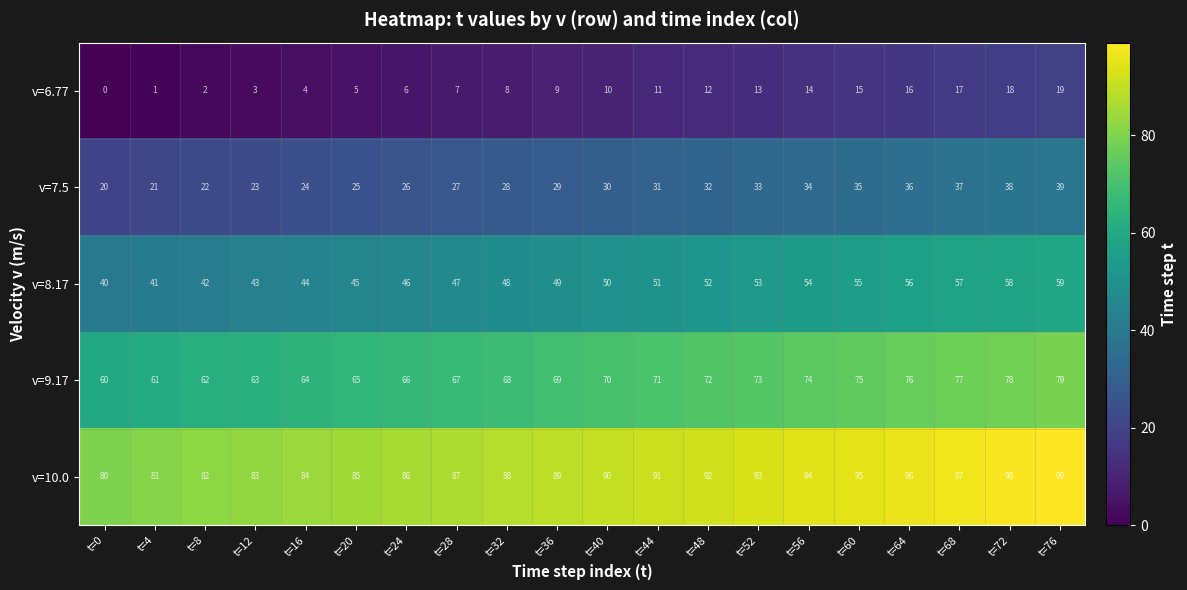

Which label corresponds to the smallest value in the chart?

t=0